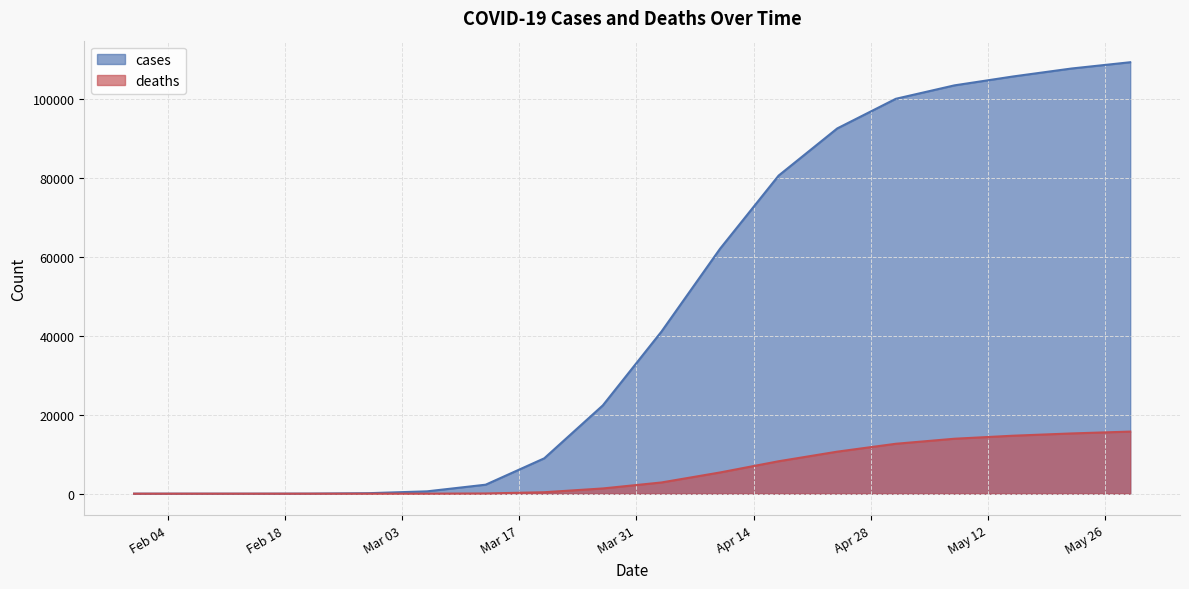

What is the difference between the maximum and second lowest values in the deaths series?

15726